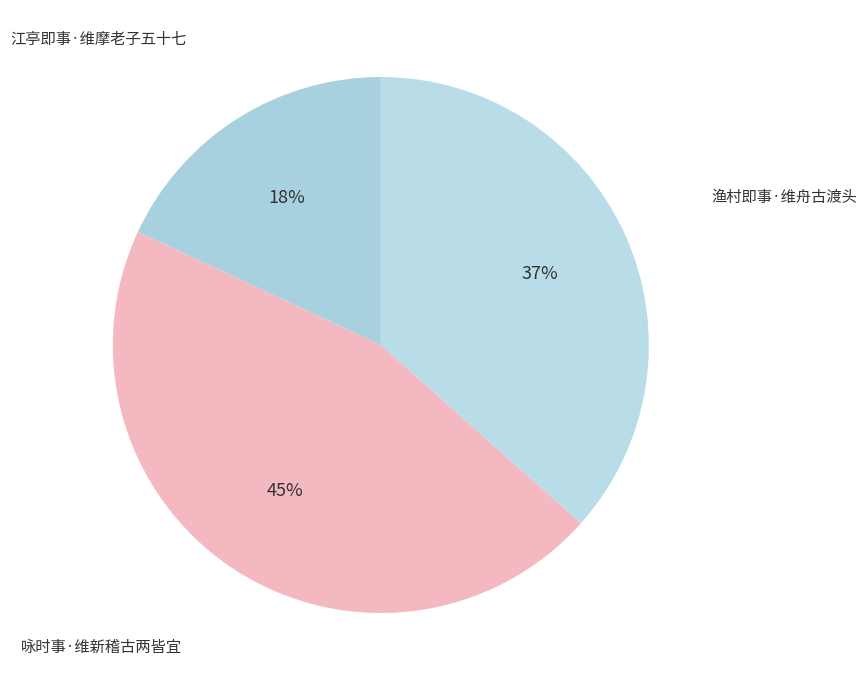

Does any single category account for the majority?

No